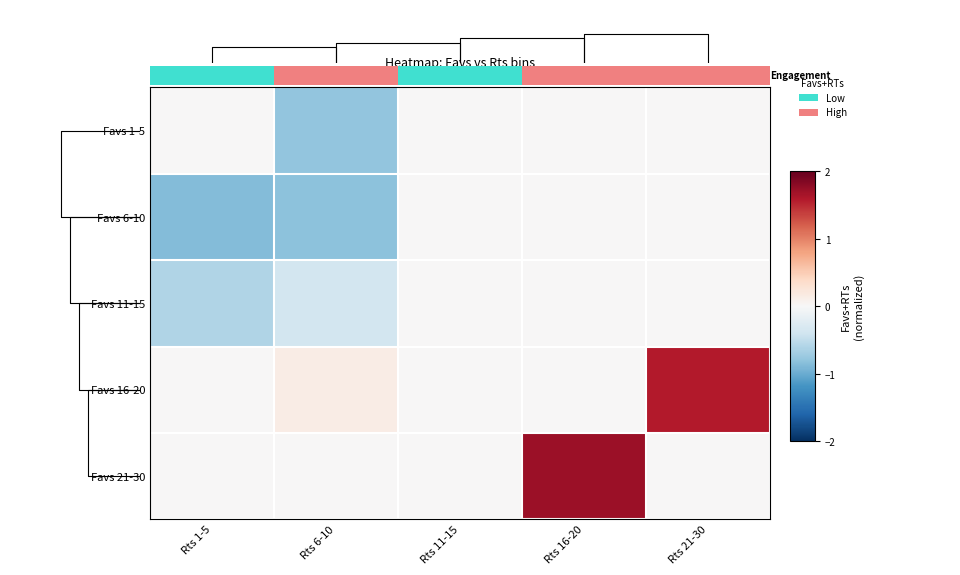

How many data points in Favs 11-15 are less than 0?

2